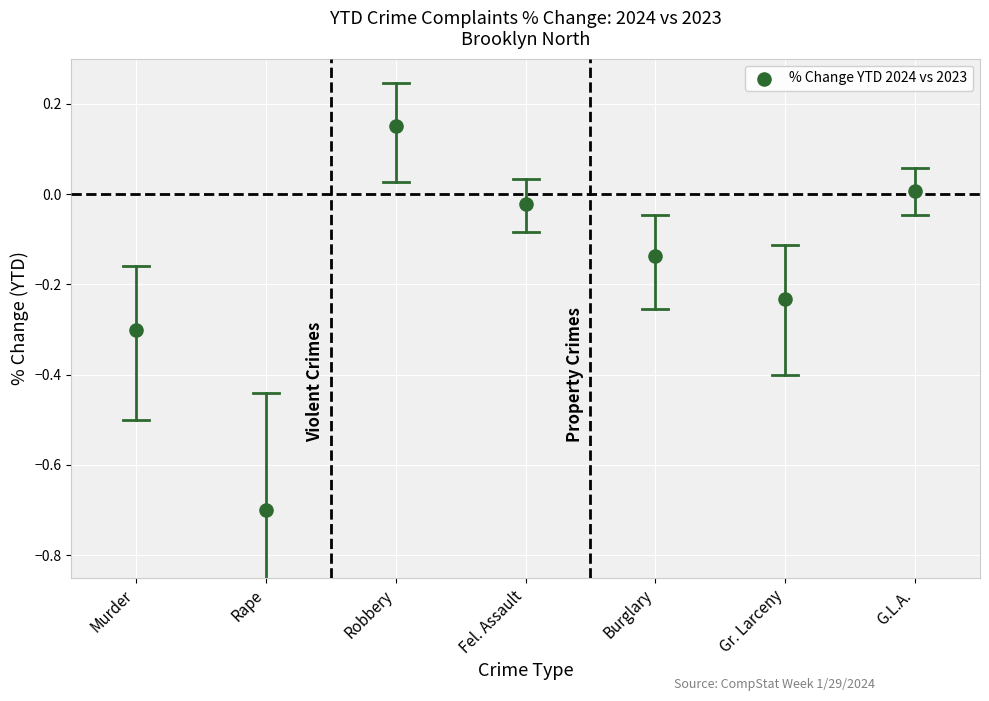

What is the range of Y values (max minus min)?

0.9